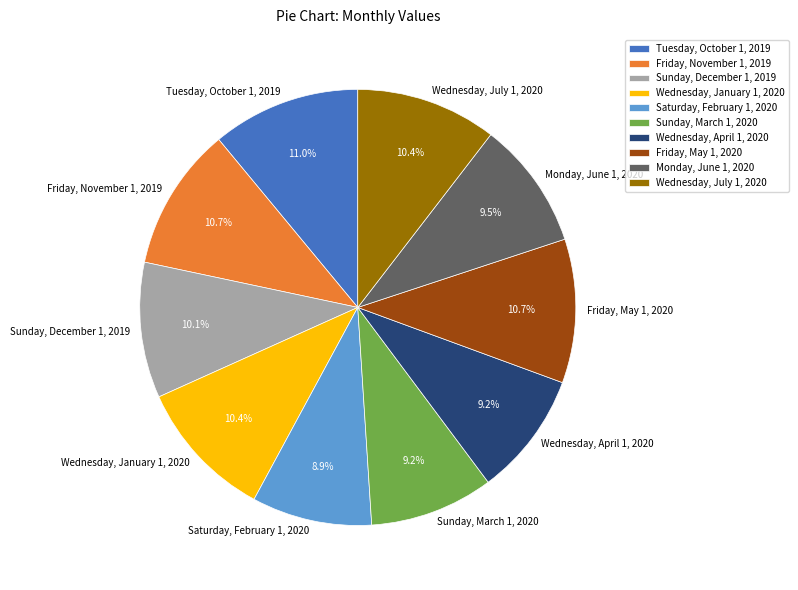

Approximately how many times larger is the value at Wednesday, April 1, 2020 compared to Sunday, March 1, 2020?

1.0